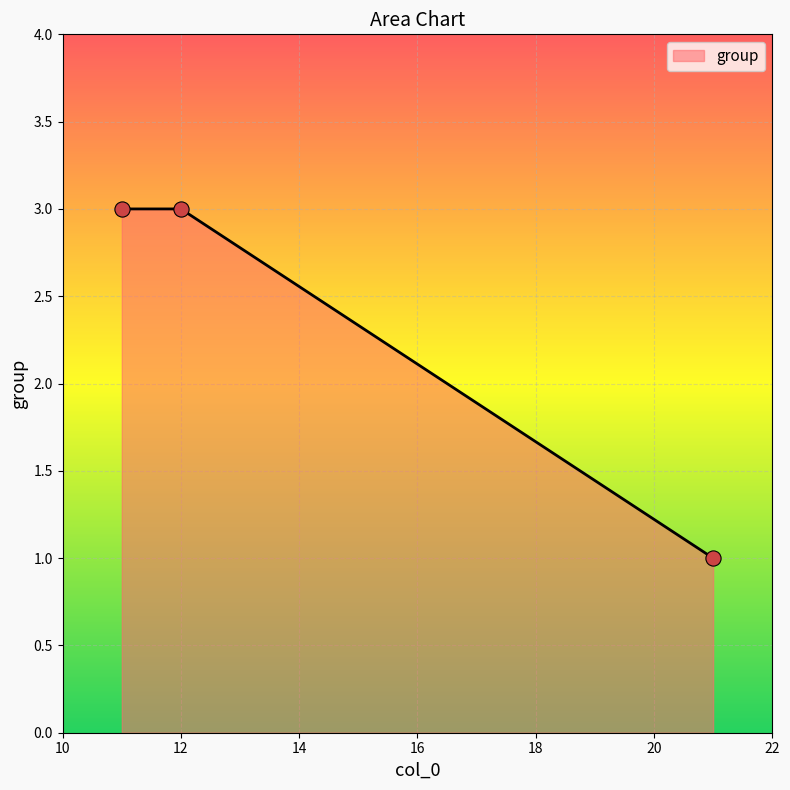

What is the sum of all values?

7